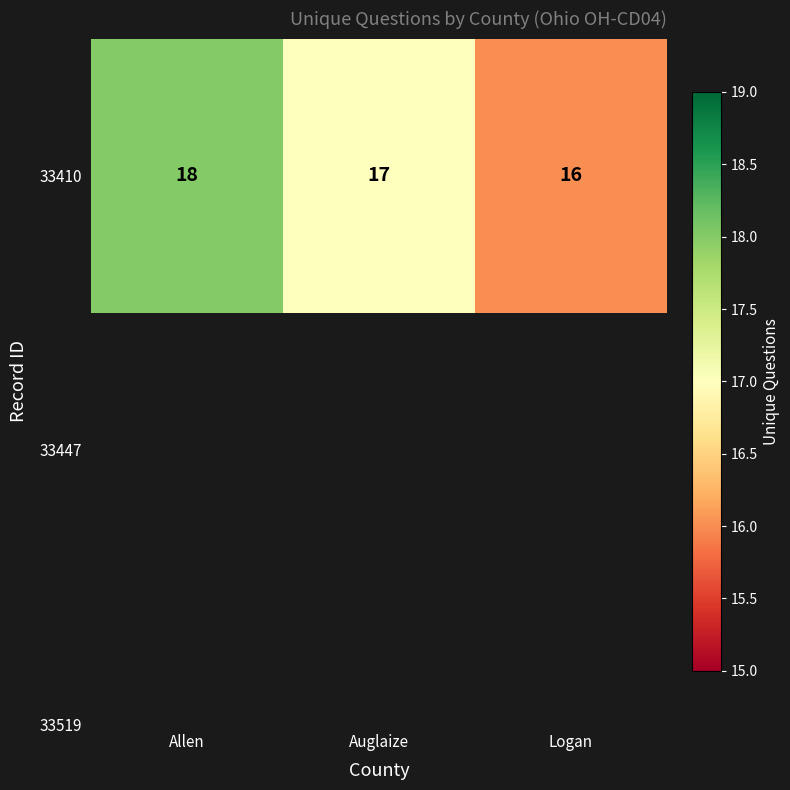

Reading left to right, list all the values displayed in this chart.

Allen=18	Auglaize=17	Logan=16